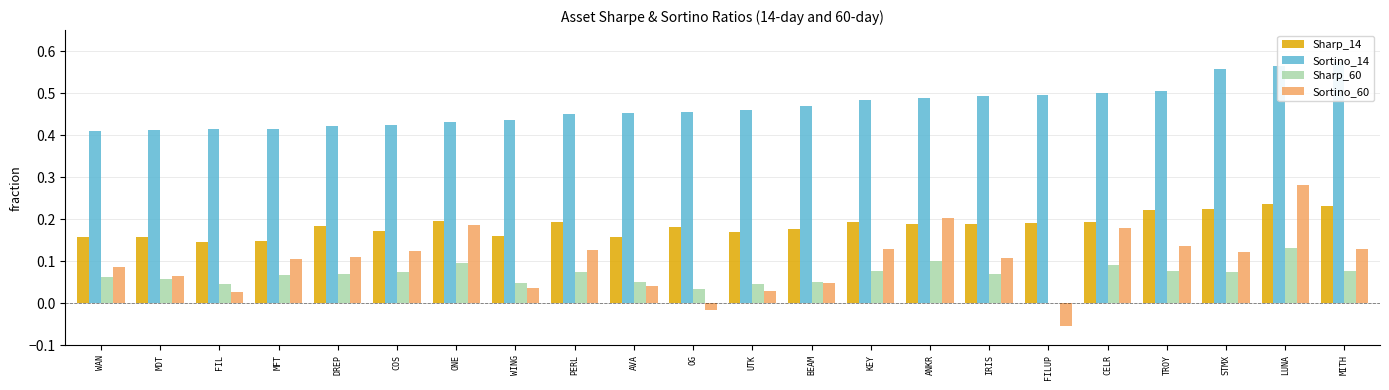

What is the sum of the Sortino_60 values at CELR and BEAM?

0.2